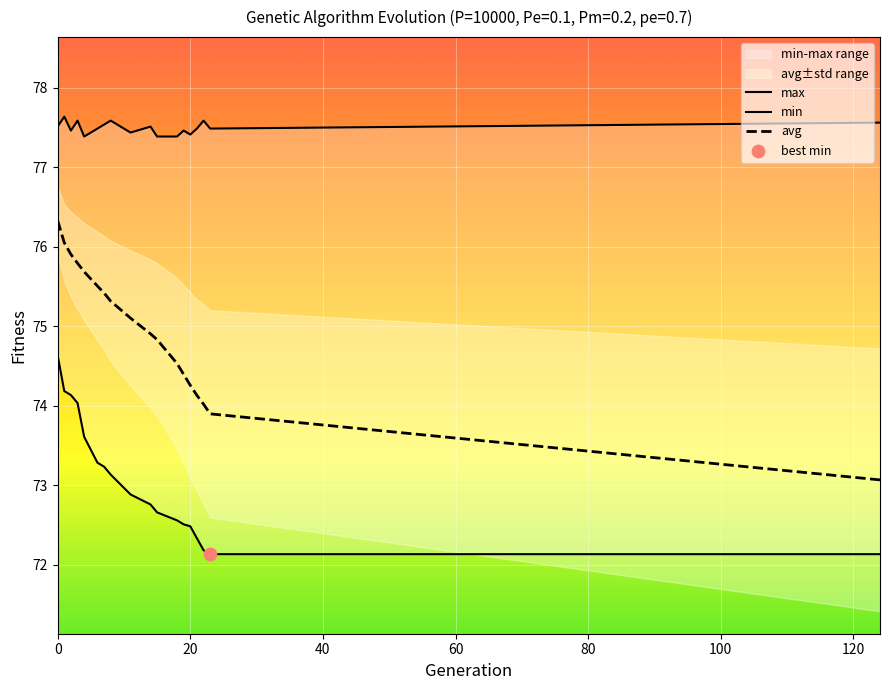

Which series contains the lowest Y value?

min